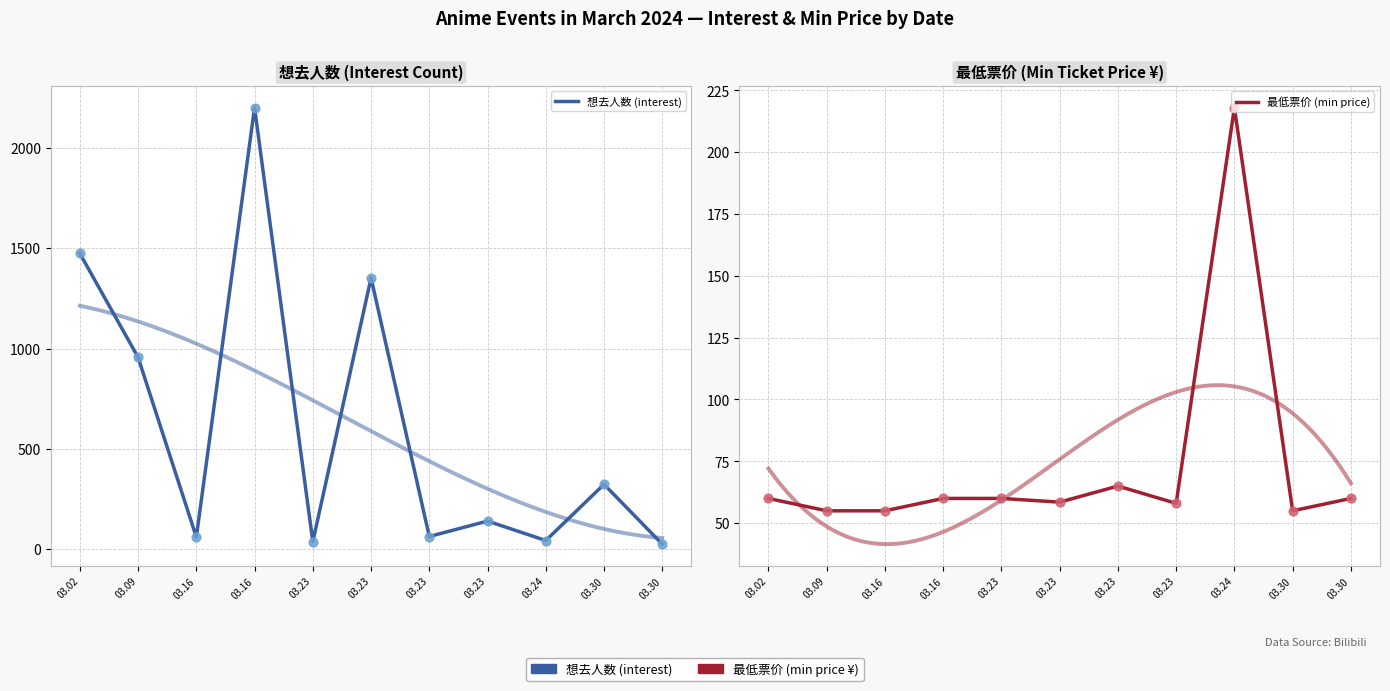

Is the value of 最低票价 (min price) at 03.23 greater than the value of 想去人数 (interest) at 03.23?

Yes